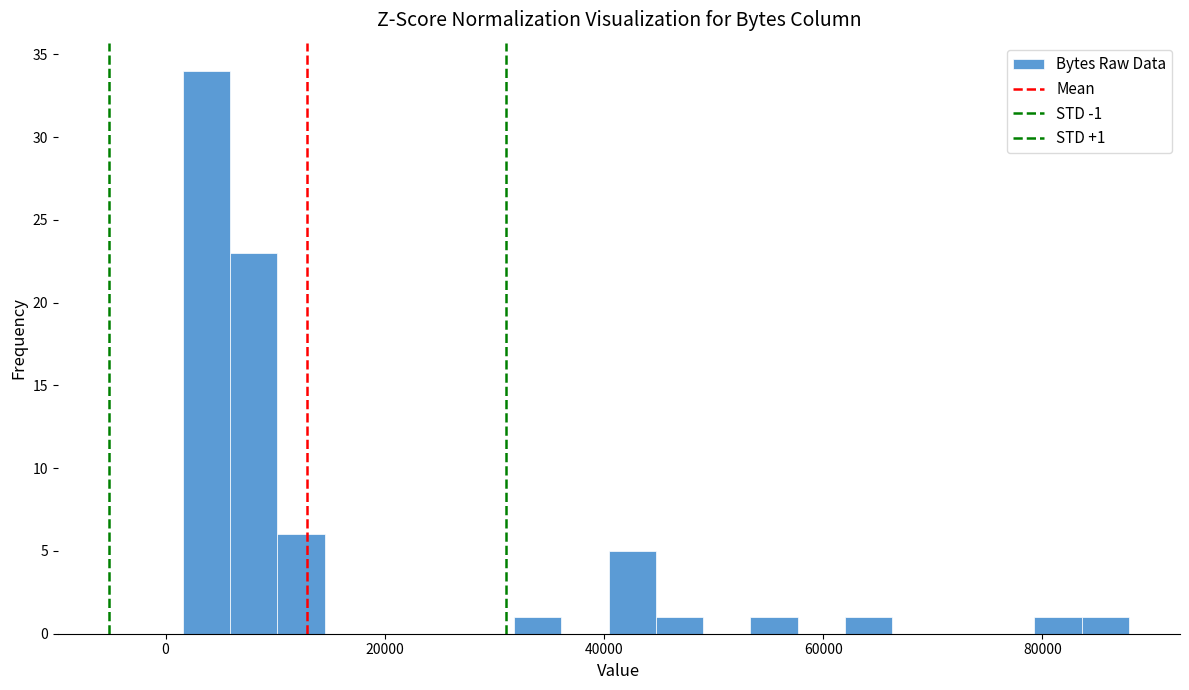

Read against the x-axis, roughly where is the centre of the tallest bar?

4000